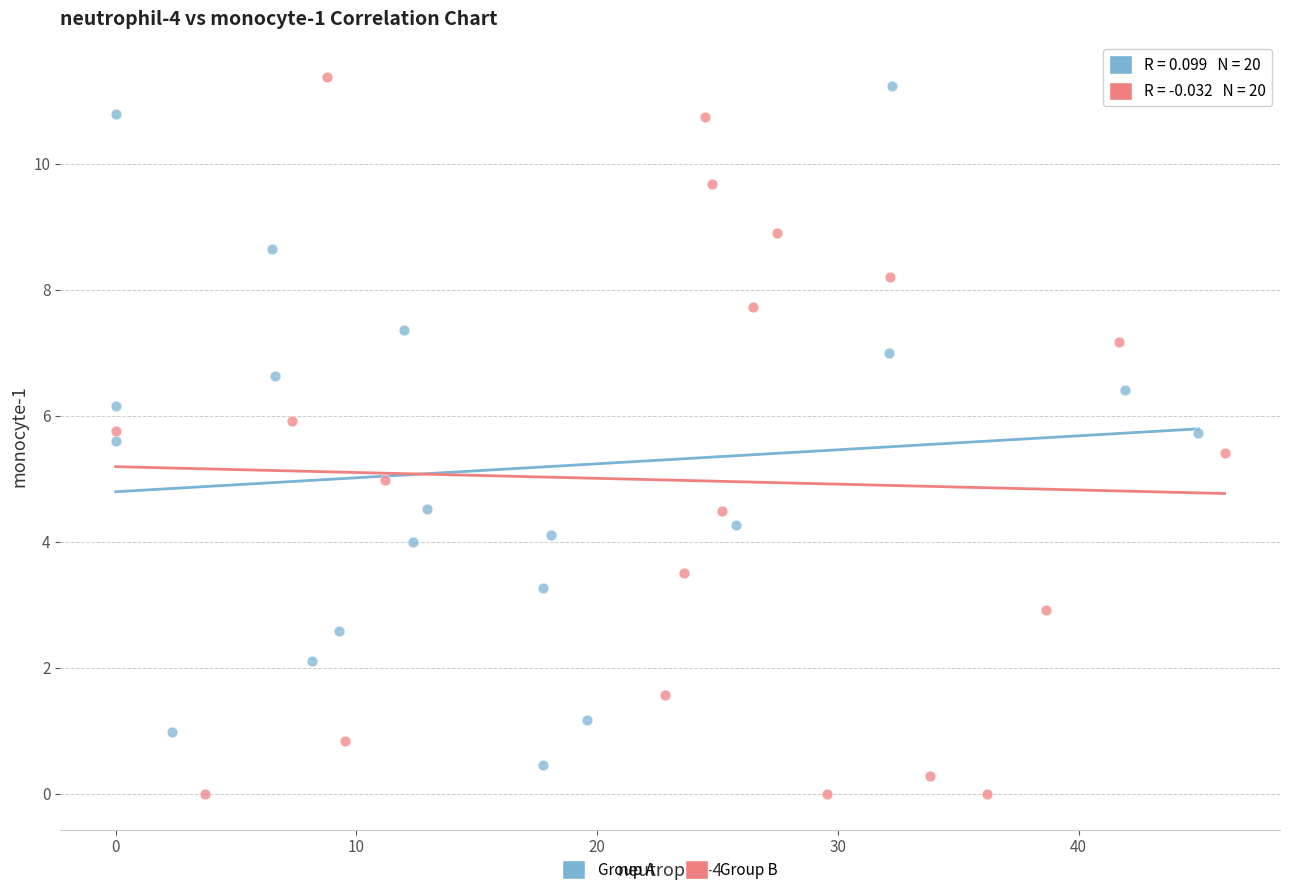

Which series has the widest spread of Y values?

Group B